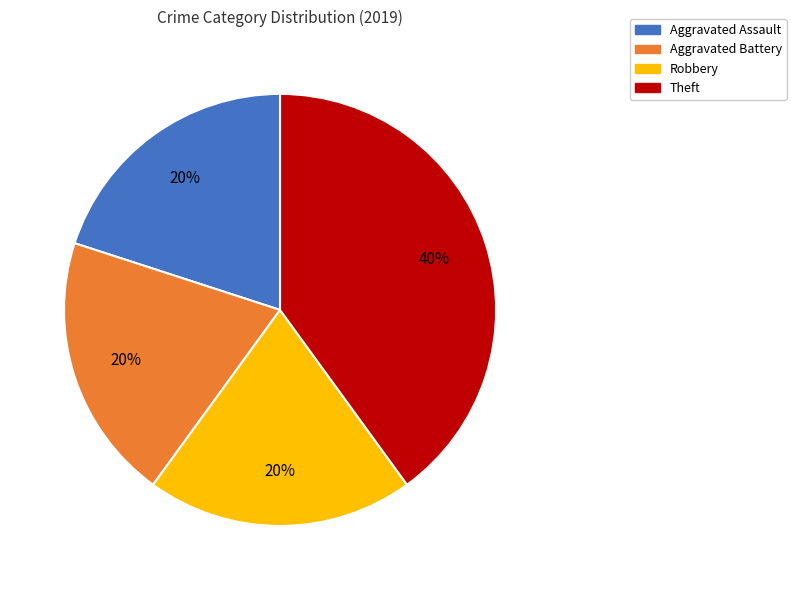

Is Aggravated Battery the majority of the pie?

No